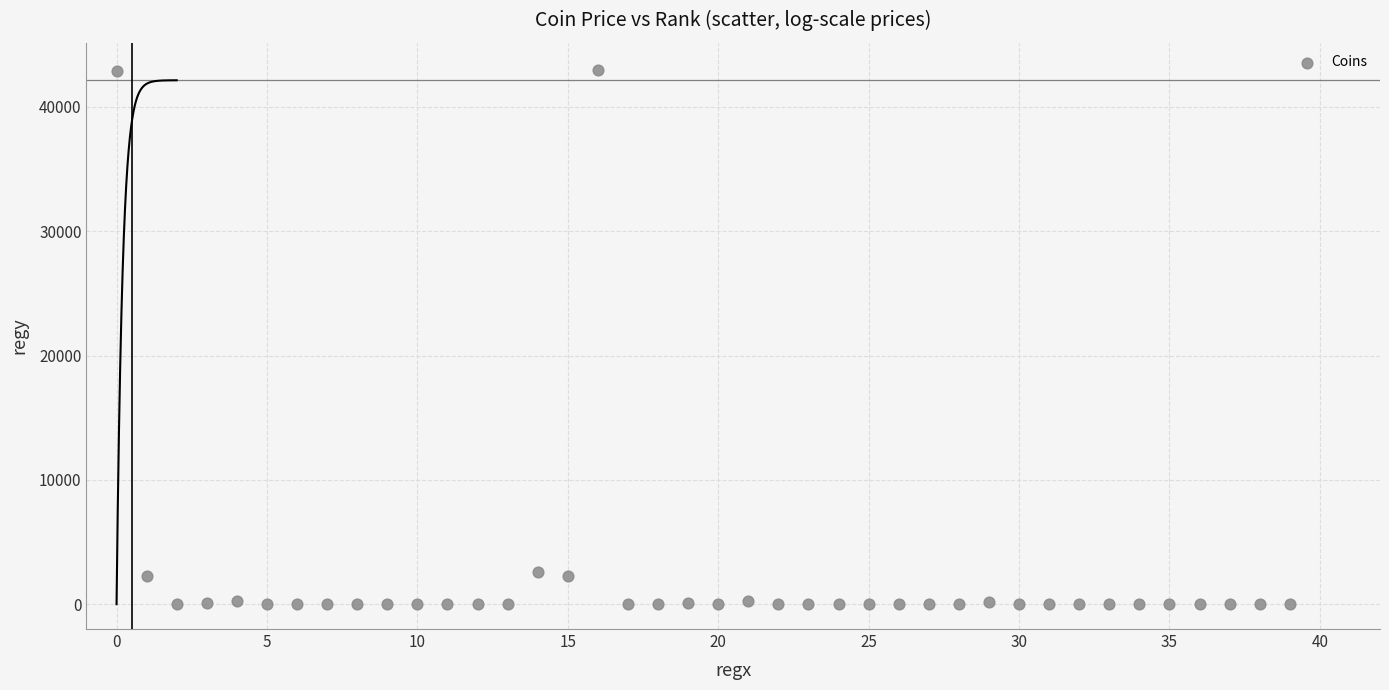

What is the range of Y values (max minus min)?

43001.2